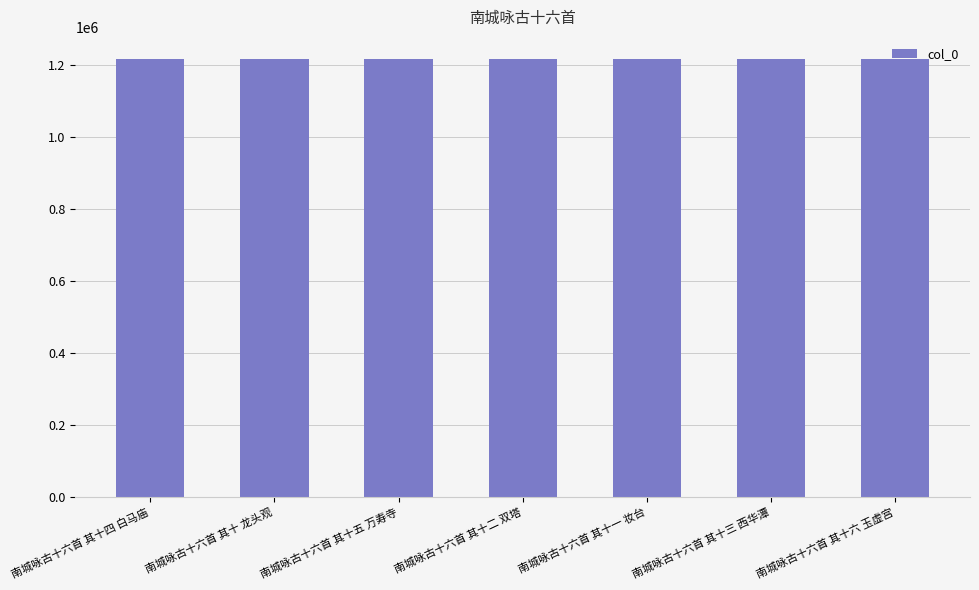

What is the minimum value shown in the chart?

1217620